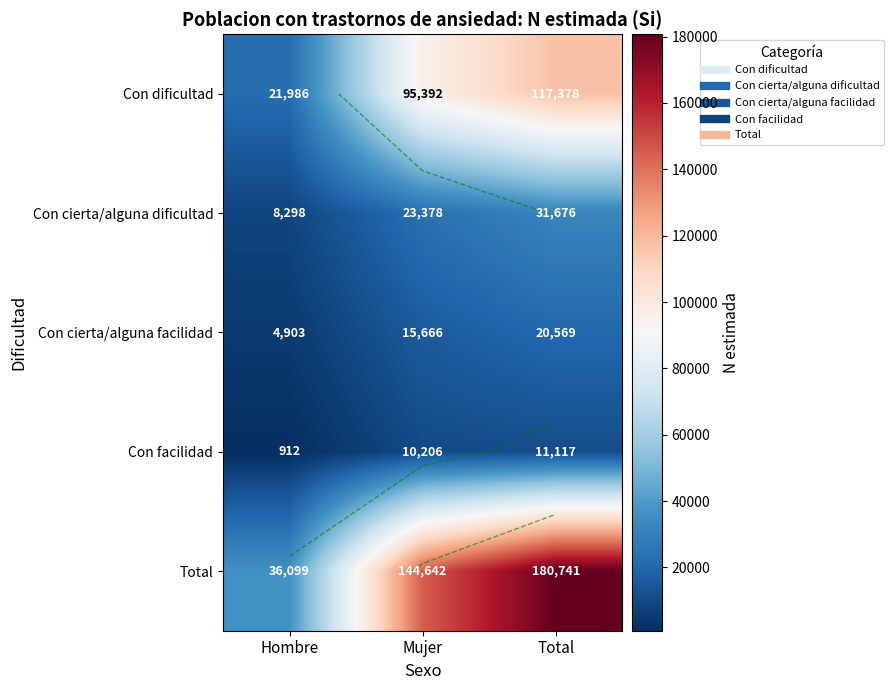

What is the greatest value displayed?

180741